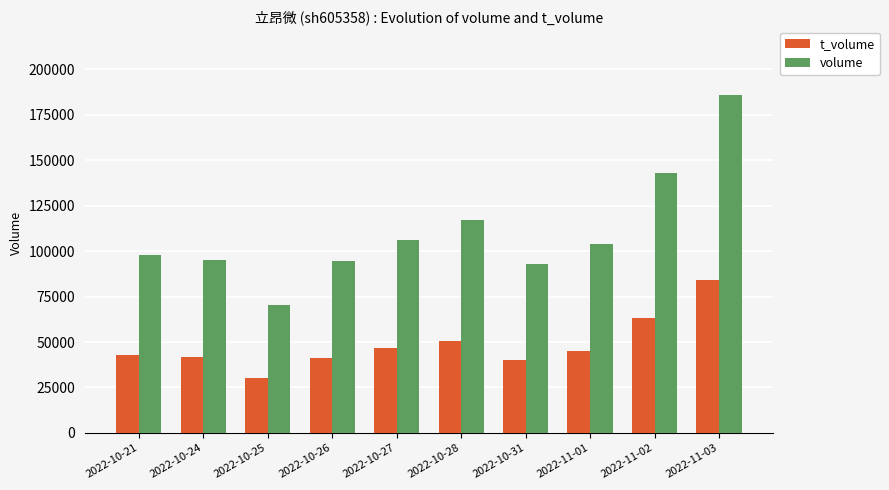

Which series has the largest range (max minus min)?

volume